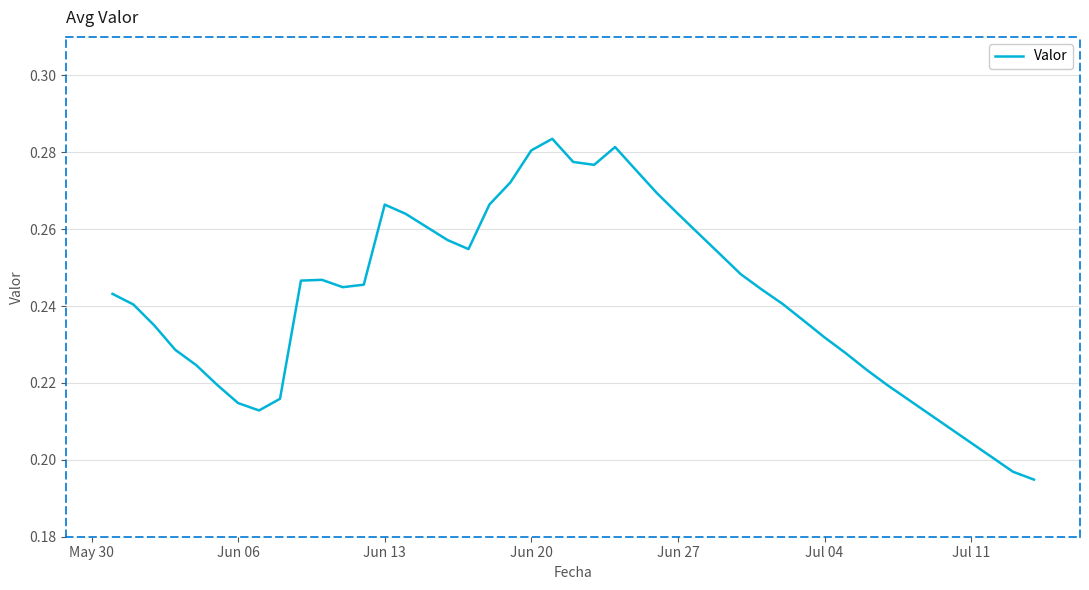

How many lines are shown in the chart?

1